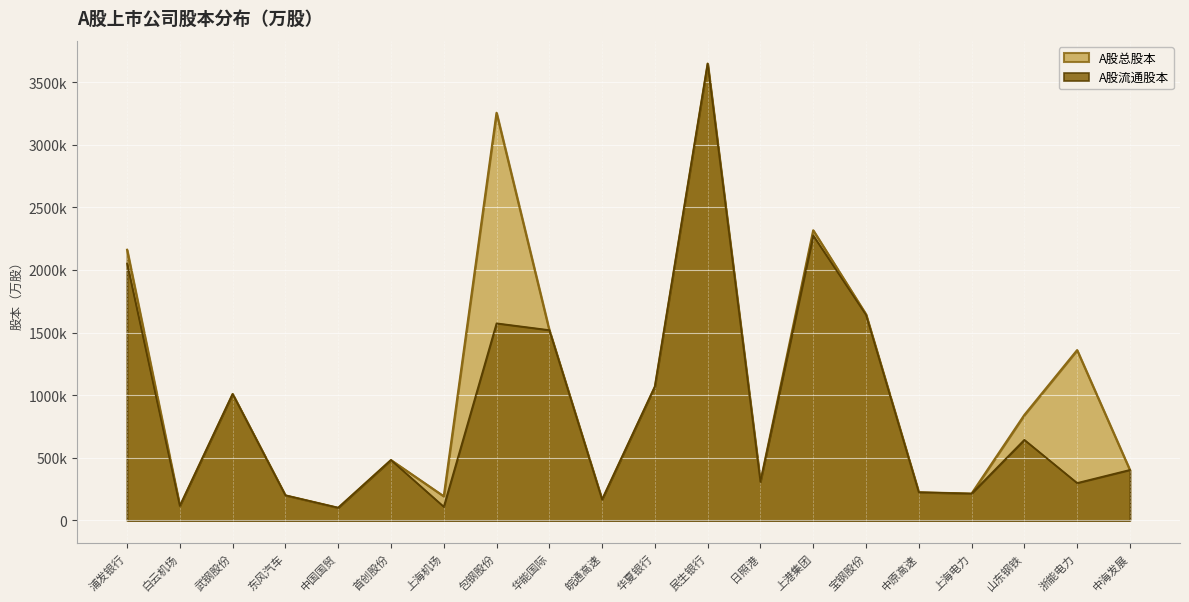

In A股流通股本, how many points are lower than both neighbors (excluding endpoints)?

7